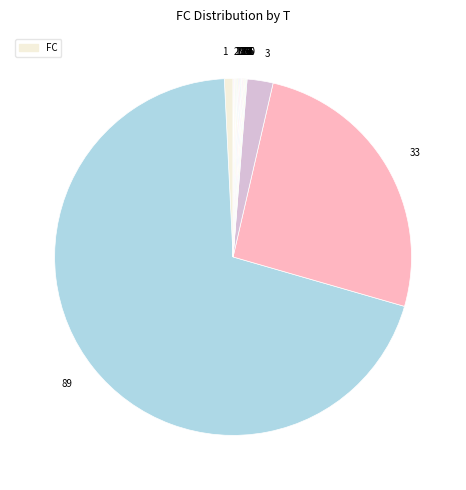

Which has a higher value, 11 or 14?

11